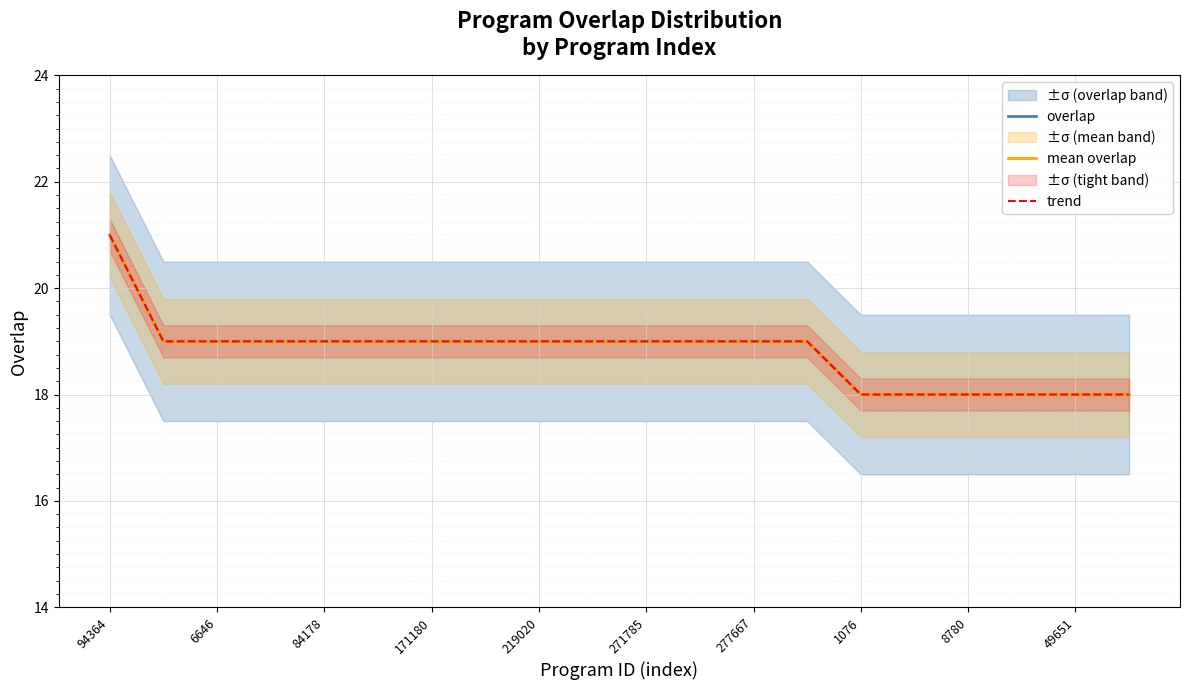

How many overlap values are between 18 and 19?

19